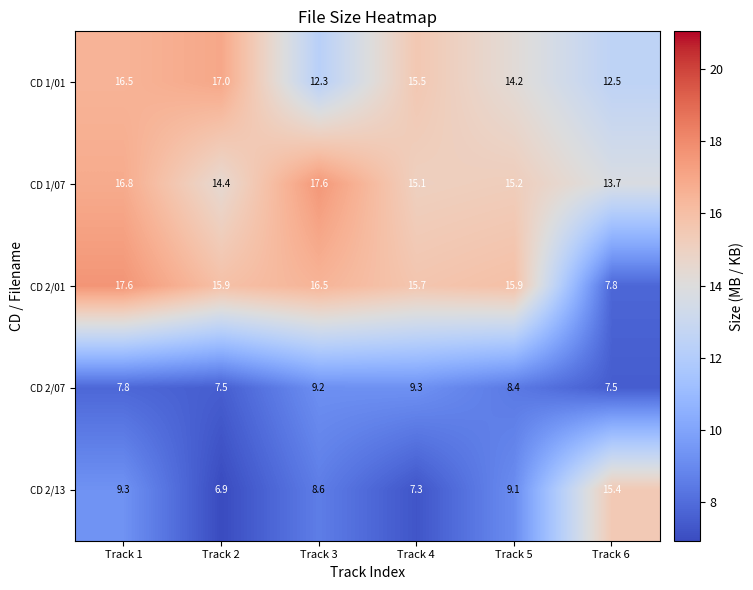

At which label does CD 2/07 first exceed 8?

Track 3